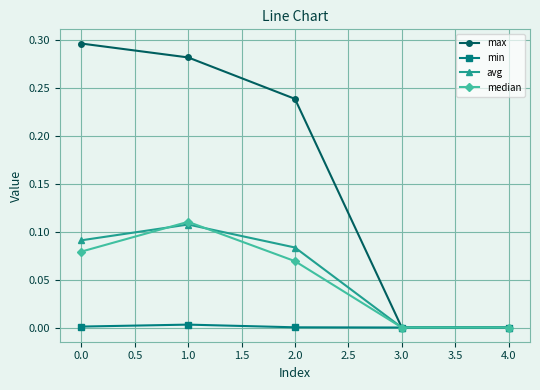

What is the label of the 4th point from the right?

1.0